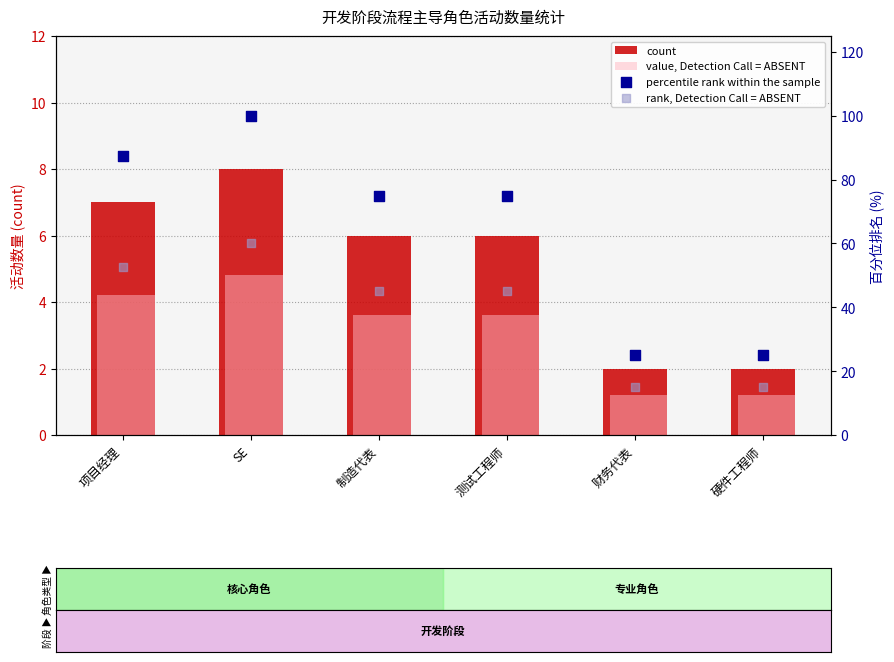

At how many categories does at least one series exceed 3?

6